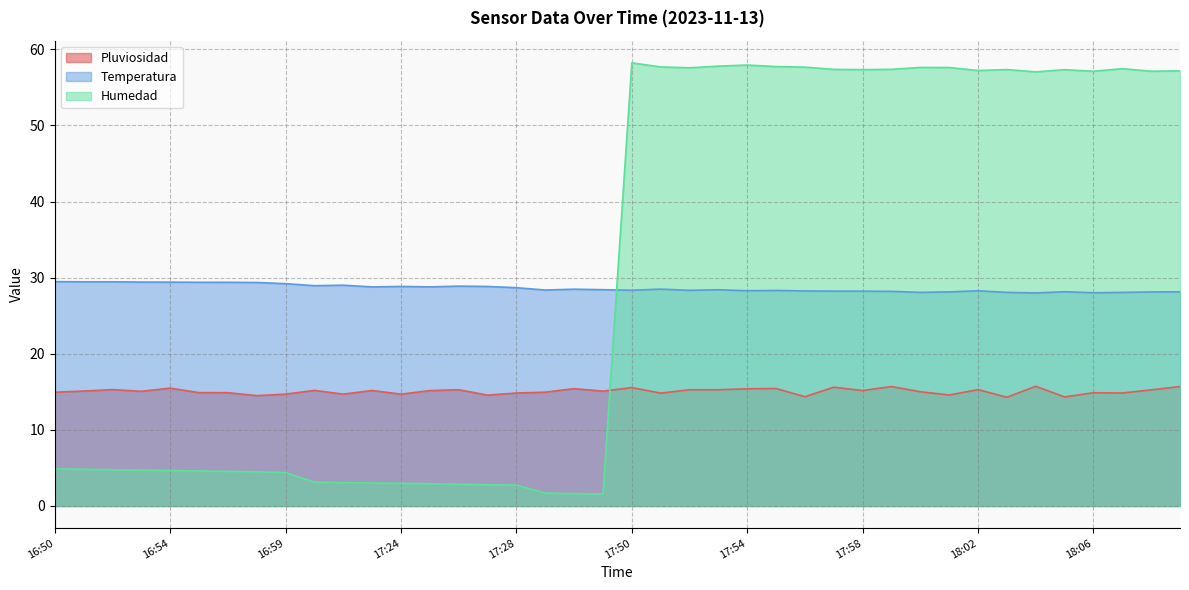

At which category does Temperatura reach its first local valley?

16:55